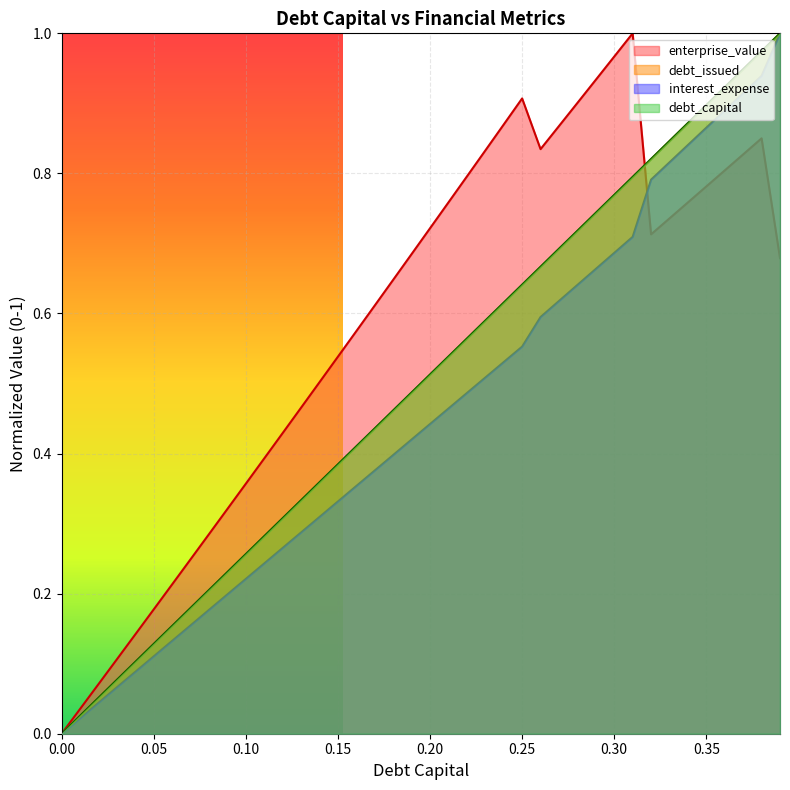

Does the chart display data point markers on the line(s)?

No